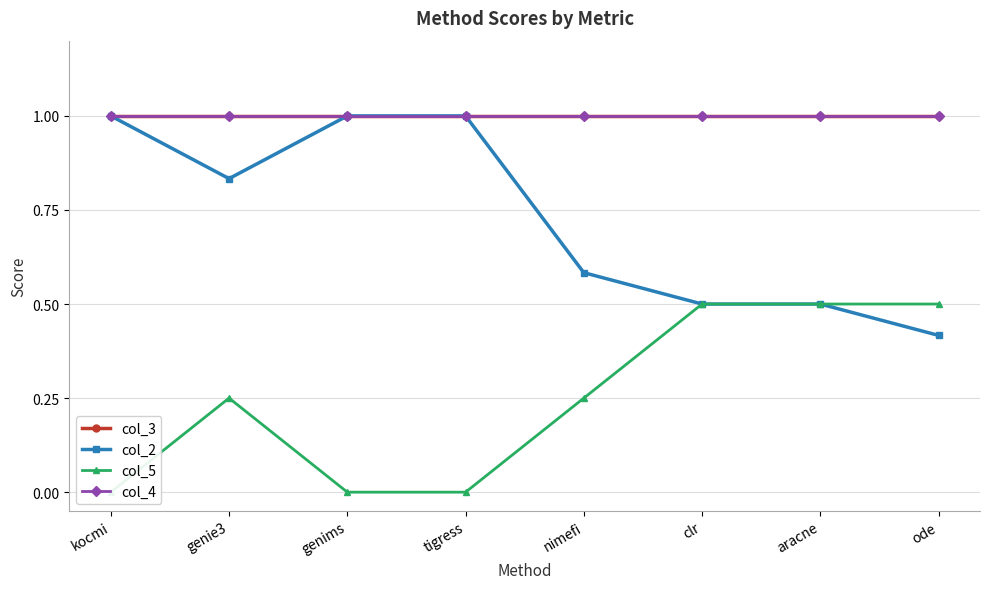

What is the highest value of the col_4 series?

1.0